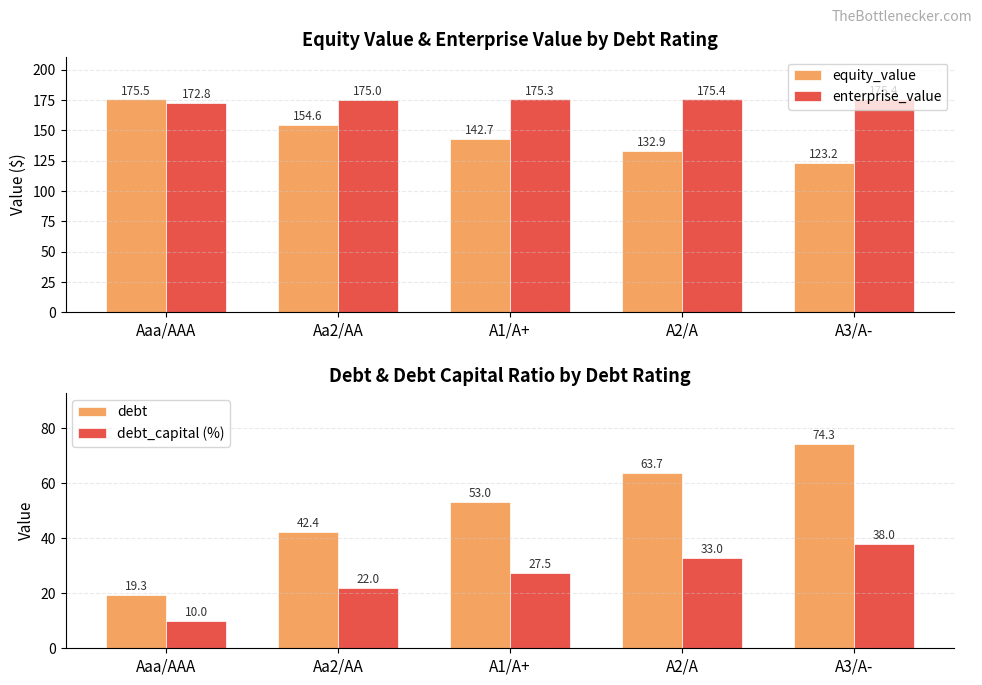

At which label does debt_capital (%) reach its peak?

A3/A-